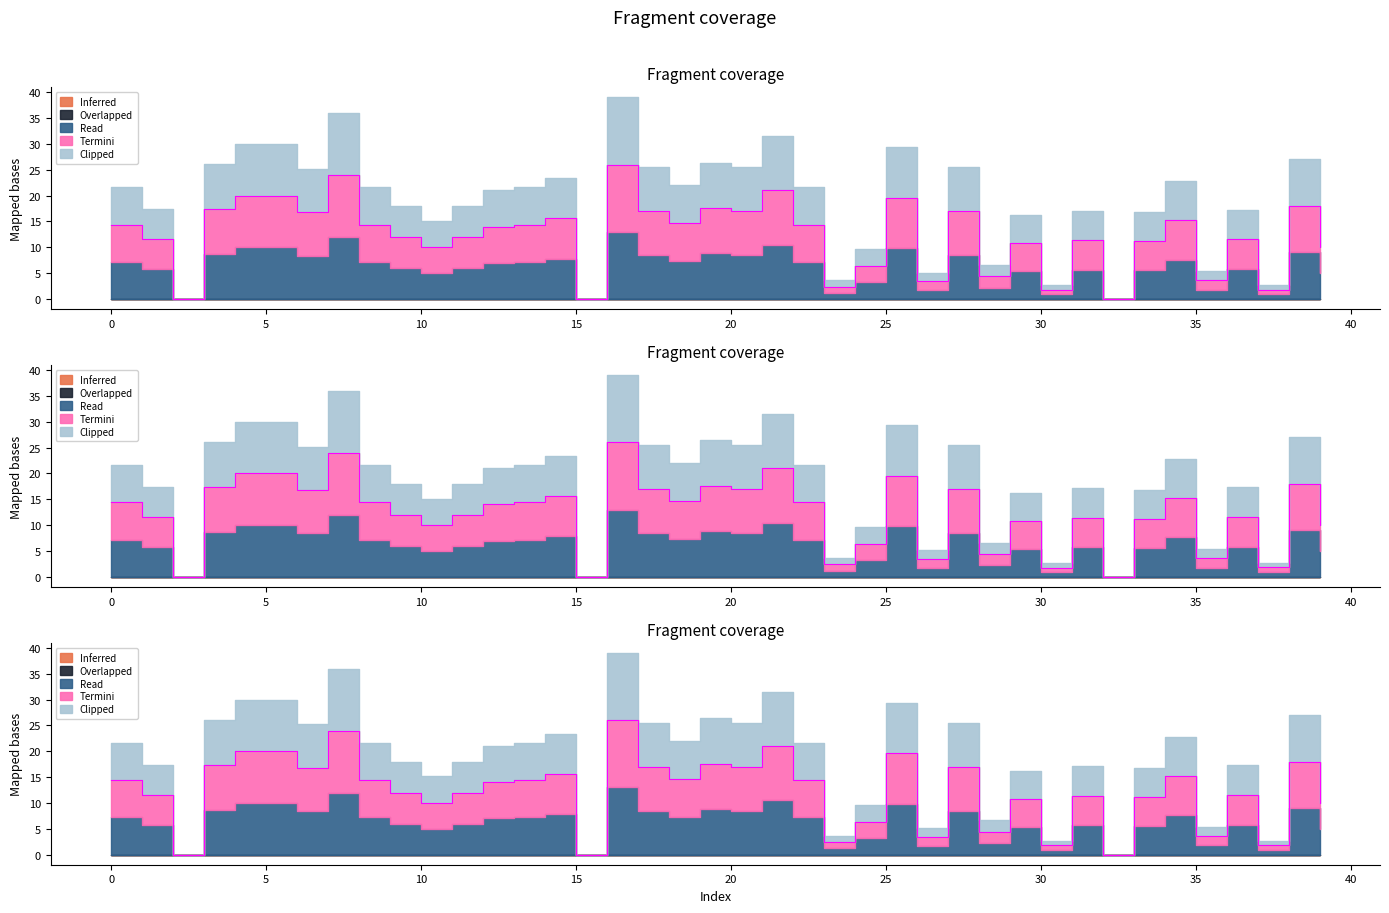

Rank the series by their maximum value, from highest to lowest.

Read, Termini, Clipped